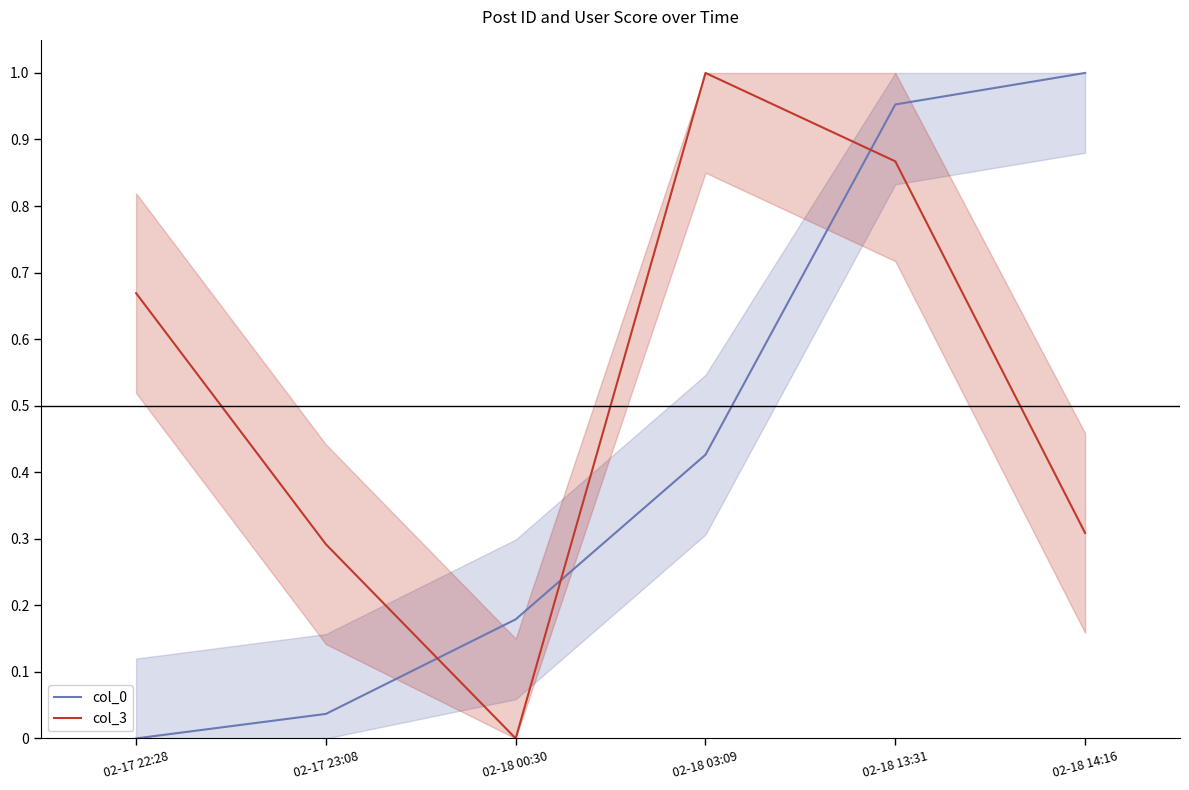

What is the difference between the maximum and minimum values in the col_3 series?

1.0